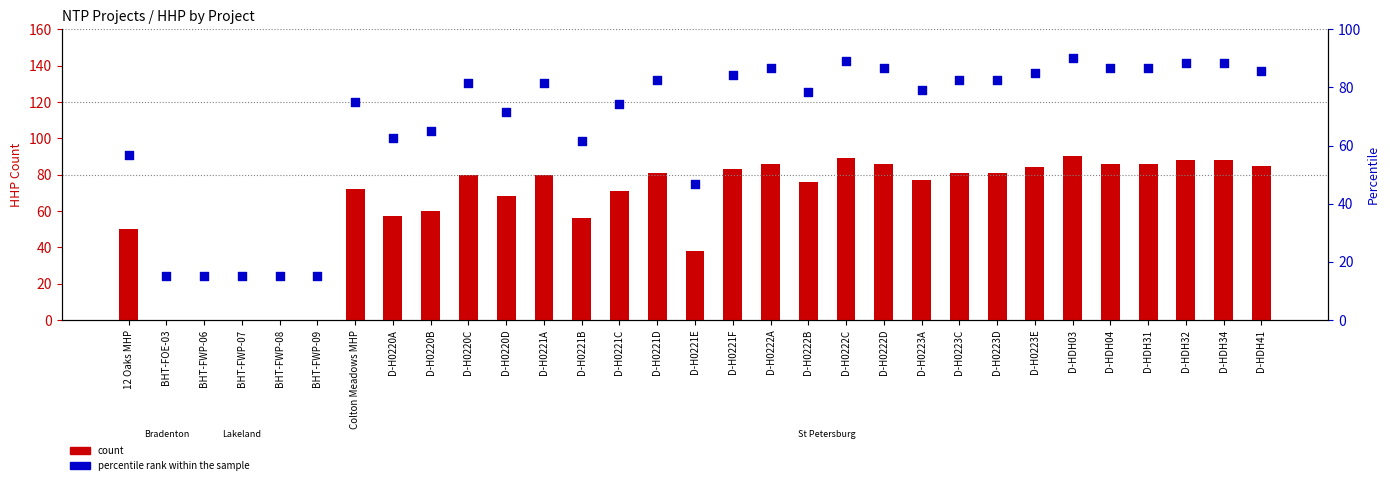

At which category is the sum across all series the highest?

D-HDH03